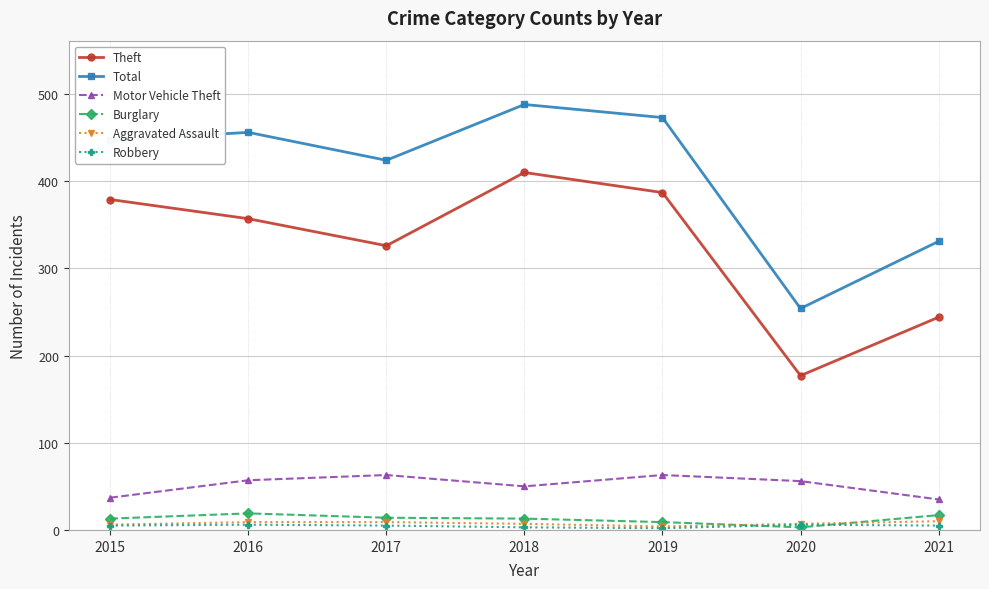

What value does the Robbery series have at 2018?

3